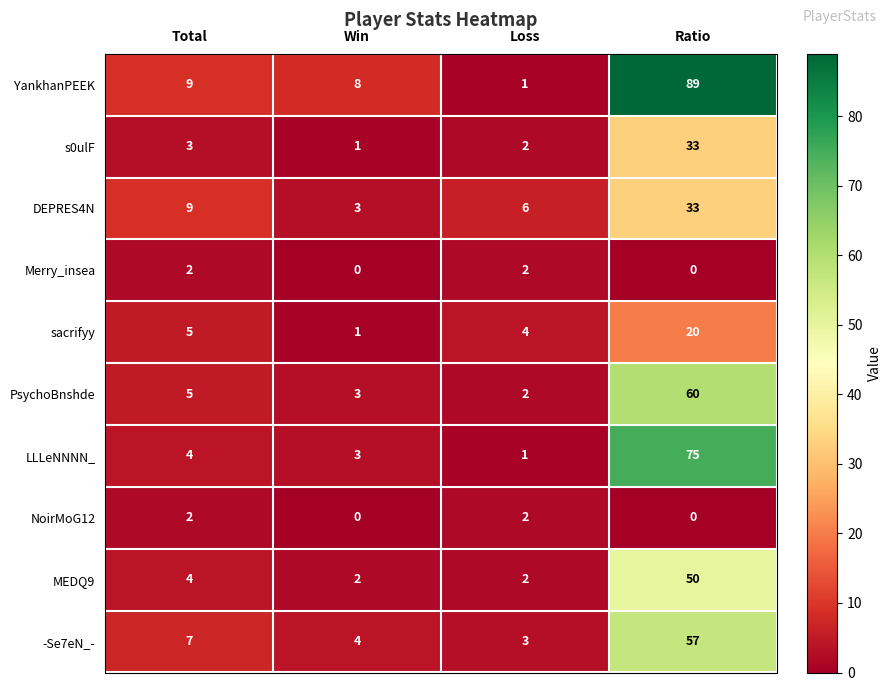

What is the difference between the MEDQ9 values at Loss and Ratio?

48